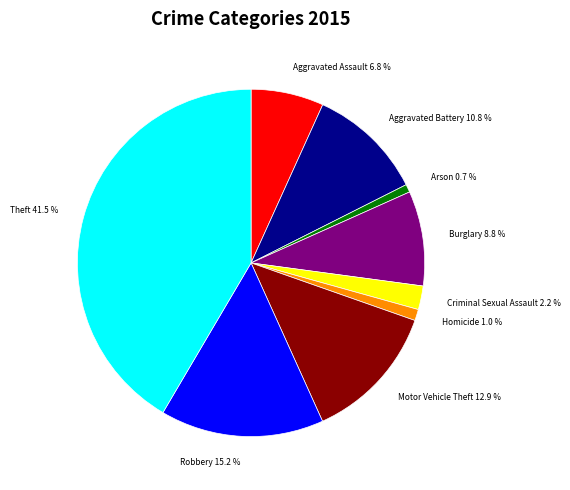

To the nearest percent, what portion does Burglary represent?

9%